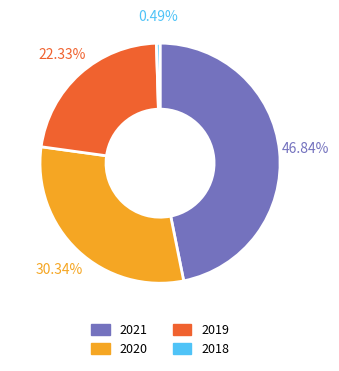

Is it true that 2021 is 53% of the pie?

False